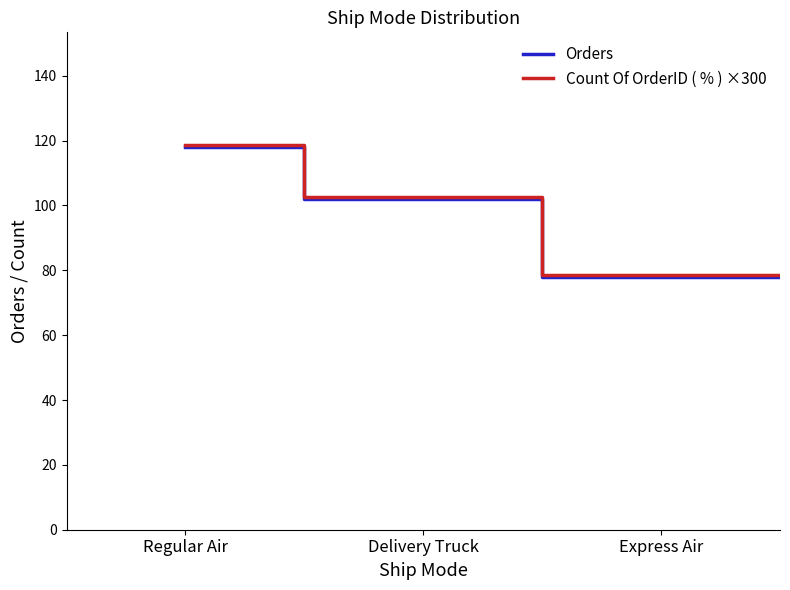

The value of Count Of OrderID ( % ) ×300 at Regular Air is 61.0. True or false?

False